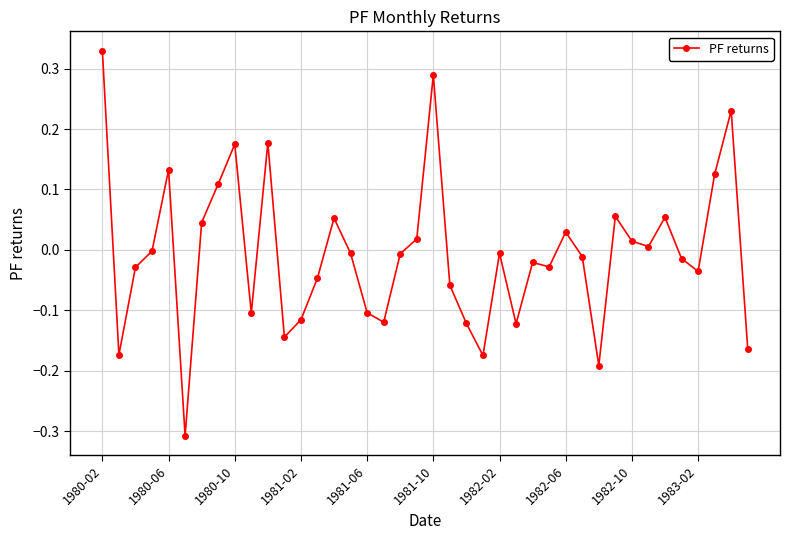

True or false: there are more than 1 points higher than both neighbors.

True